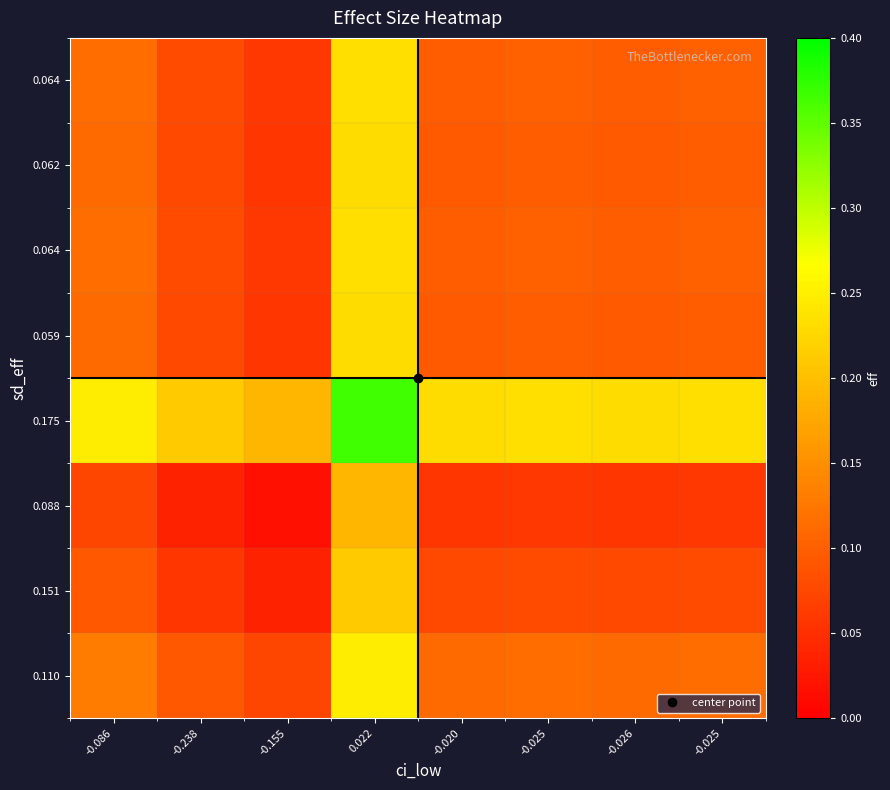

How many data points does each series have?

8